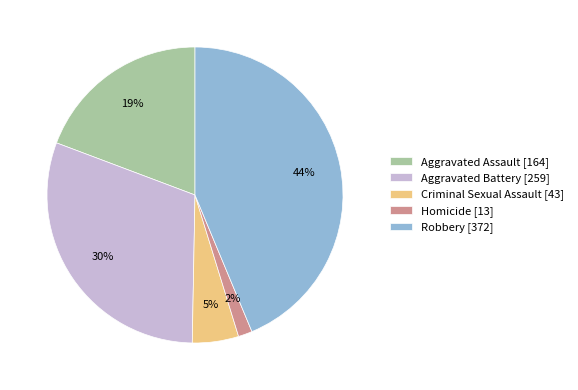

Is it true that Criminal Sexual Assault is 5% of the pie?

True